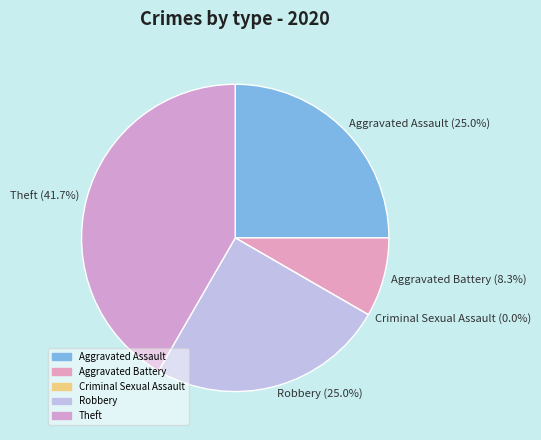

To the nearest percent, what portion does Robbery represent?

25%